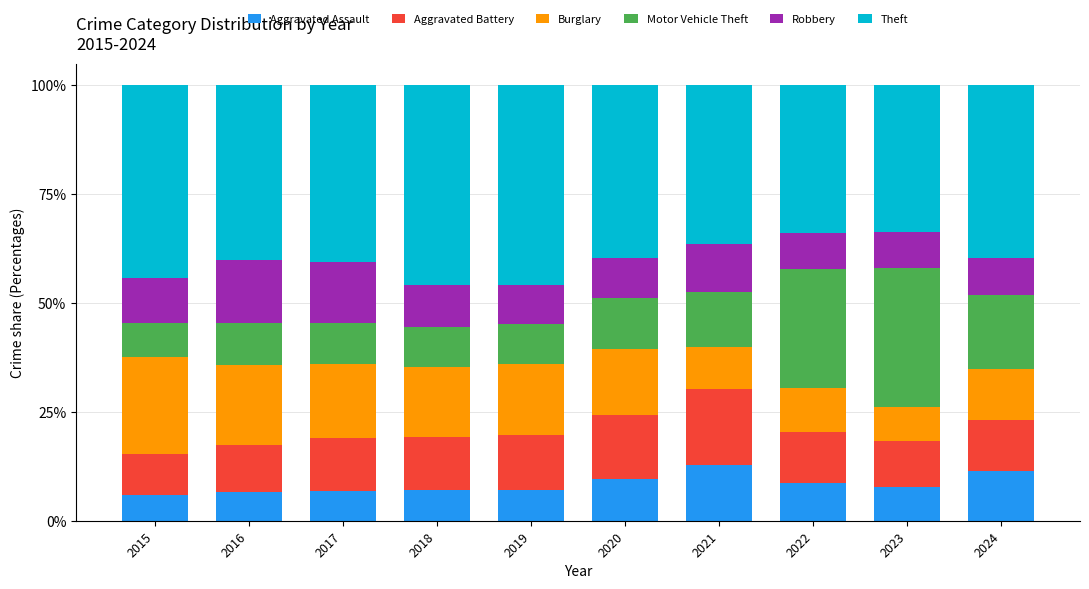

What is the total value across all series at 2015?

100.0